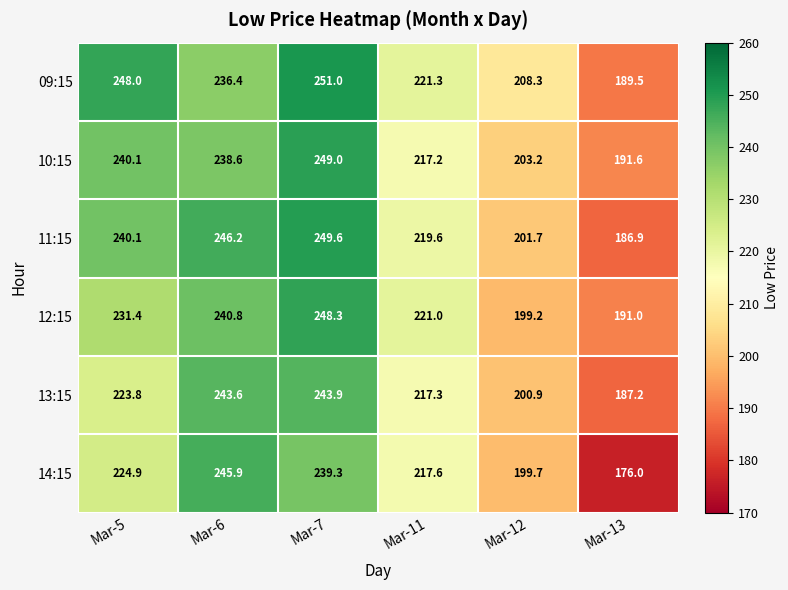

What value does the 14:15 series have at Mar-5?

224.9